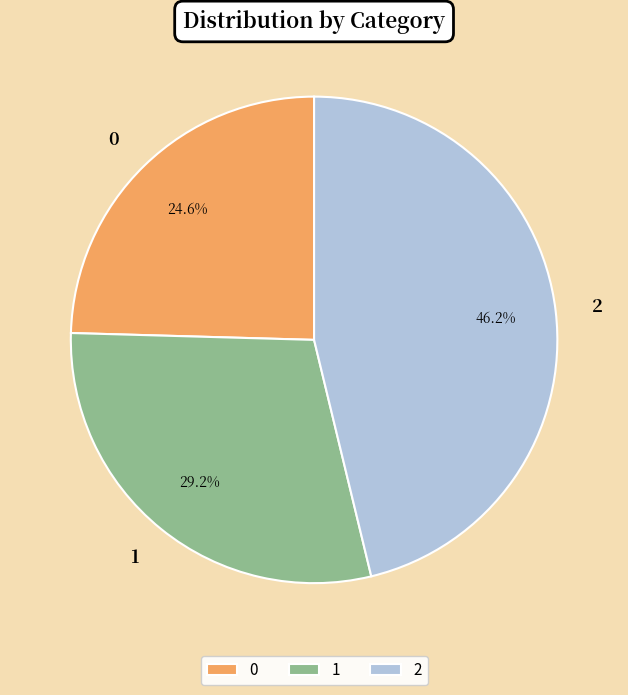

Combined, what portion of the pie is 0 and 2?

70.8%